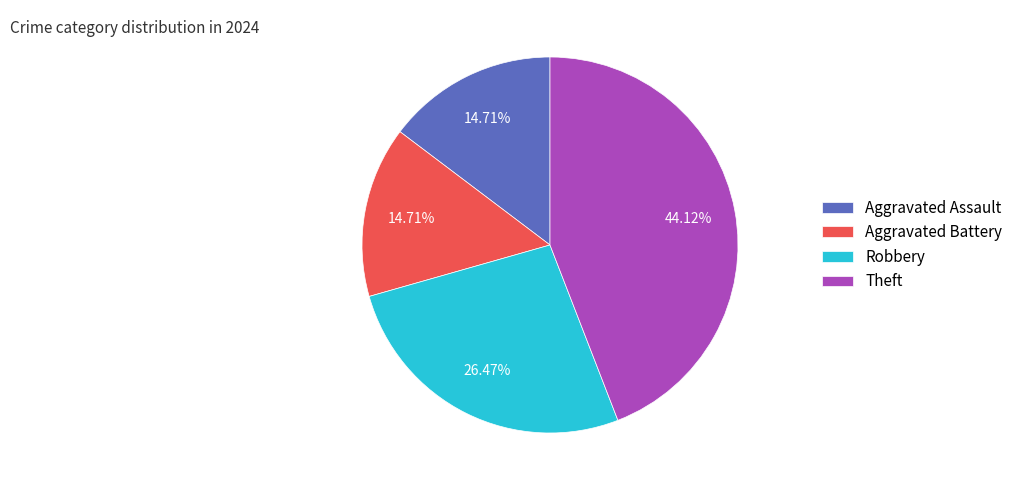

Which slice is the largest?

Theft